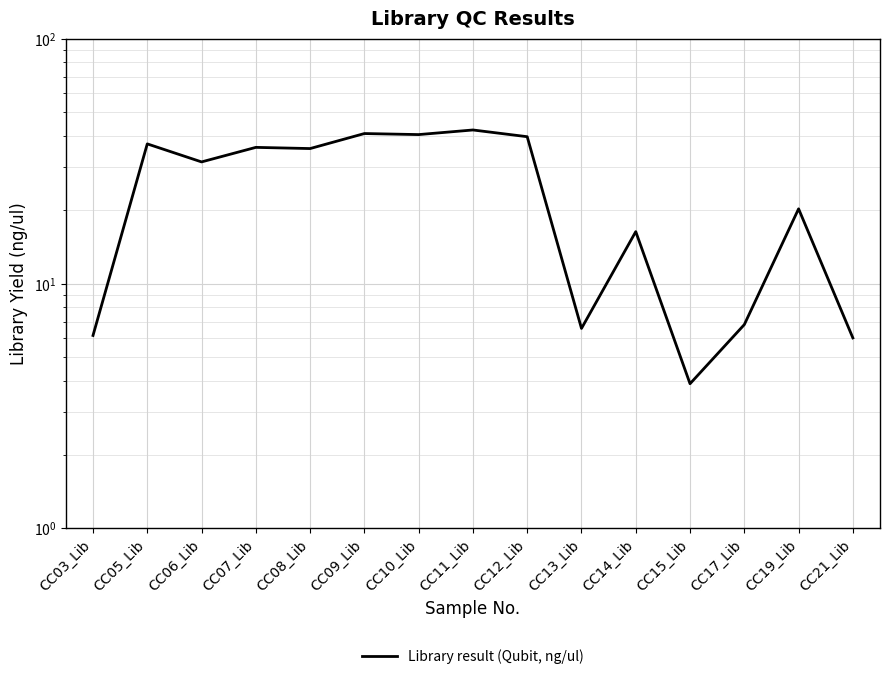

Where is the first local maximum?

CC05_Lib